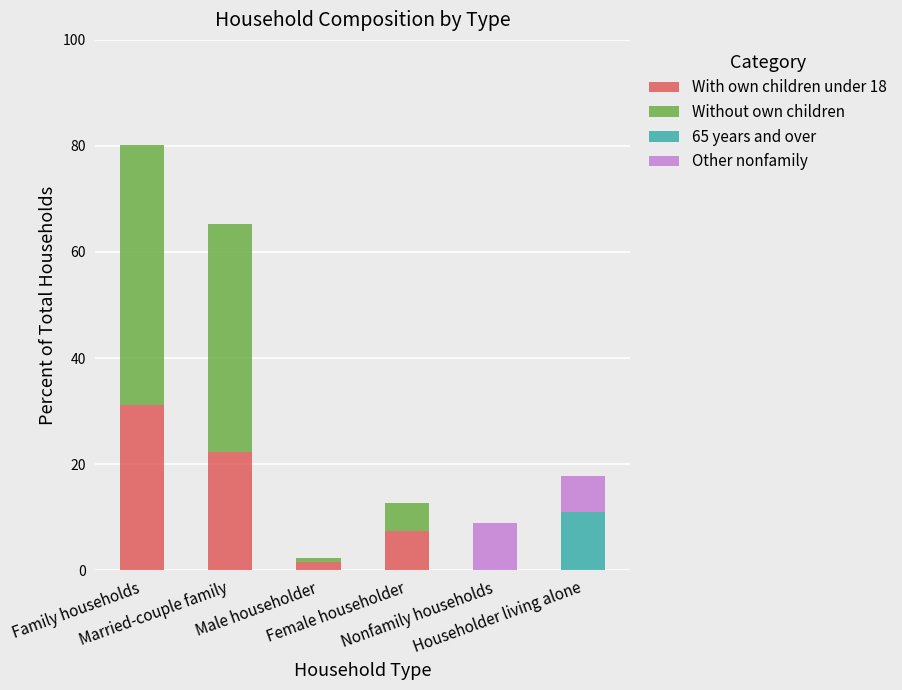

What position from the left is Householder living alone?

6